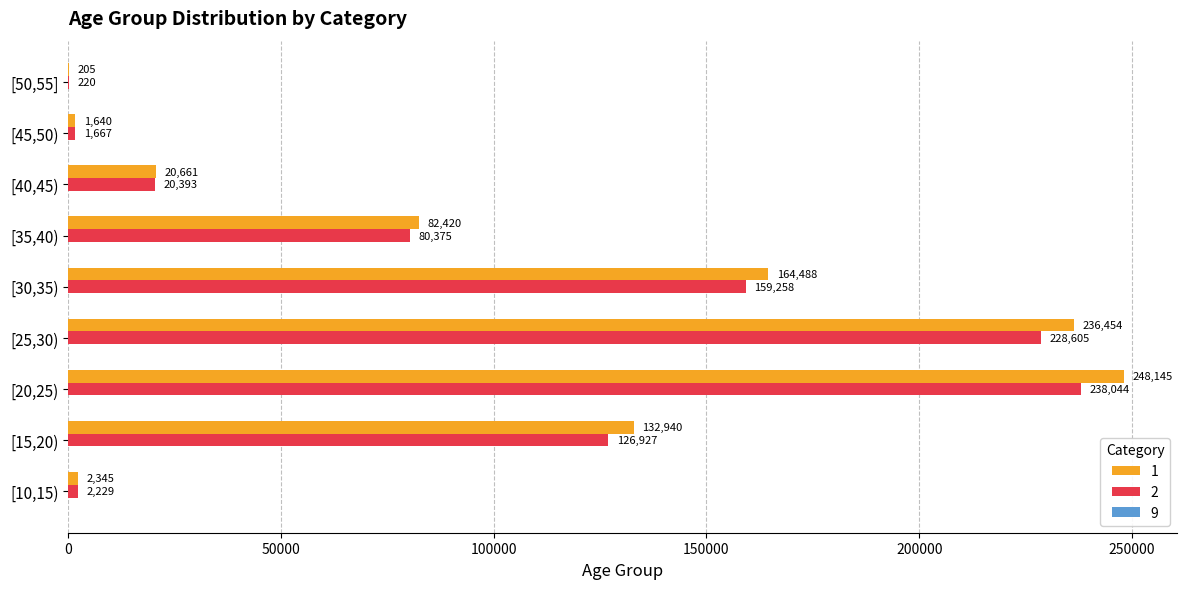

The value of 1 at [40,45) is 20661. True or false?

True